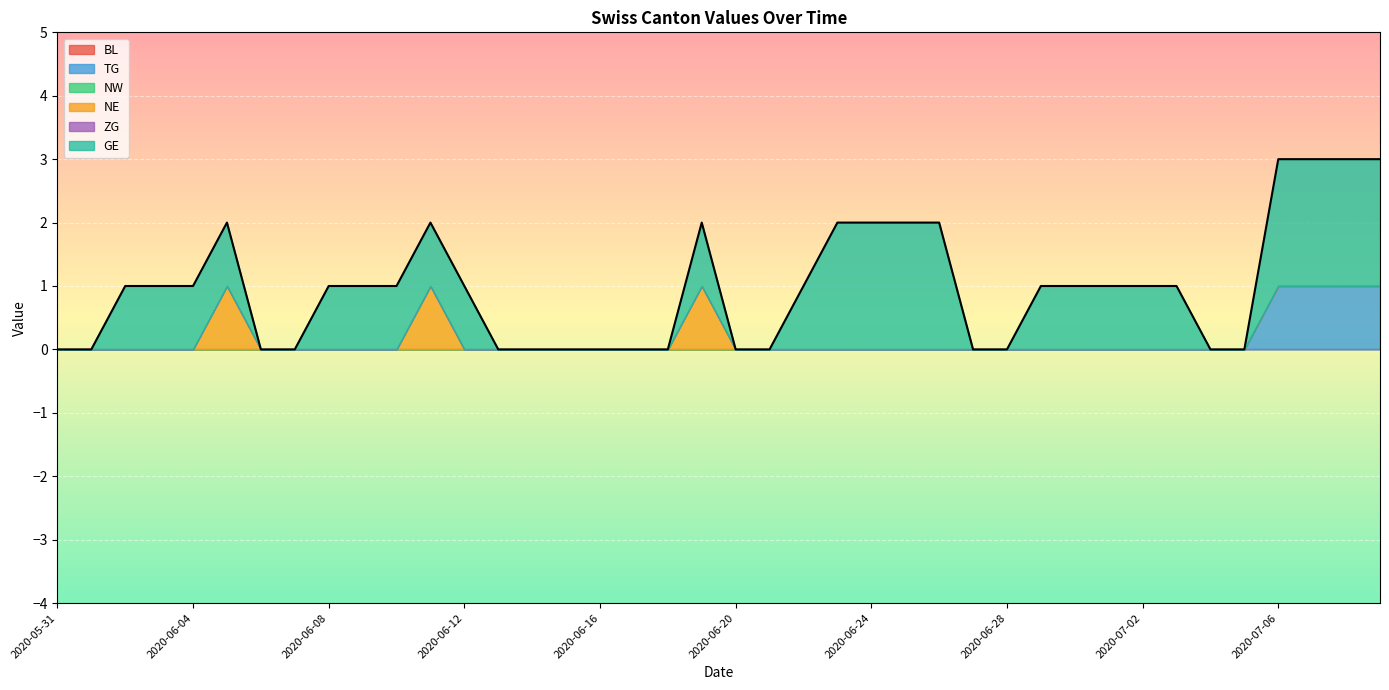

True or false: NW and BL intersect in this chart.

False